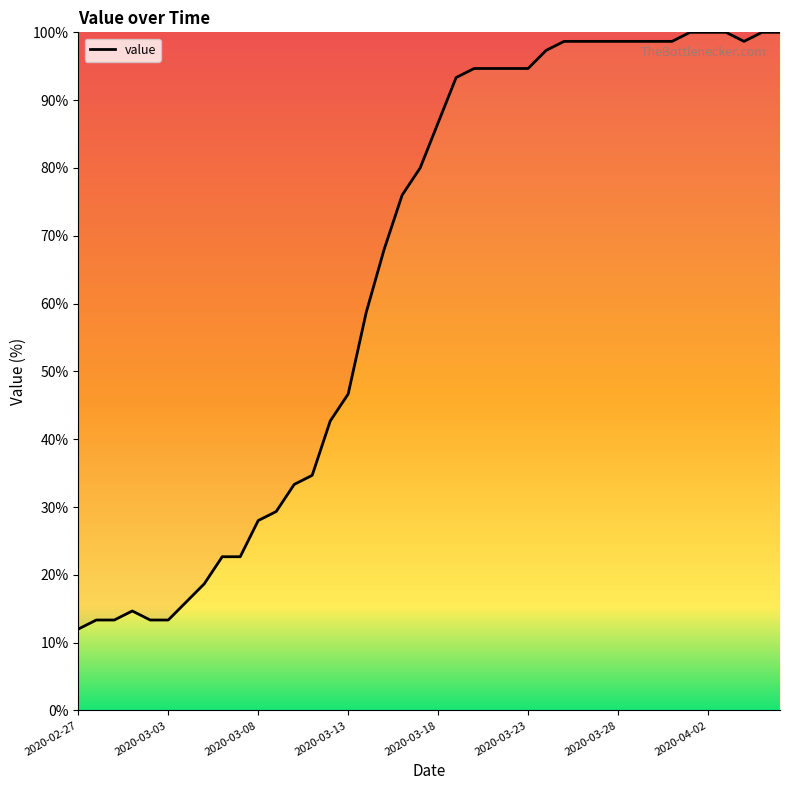

What is the minimum value shown in the chart?

12.0